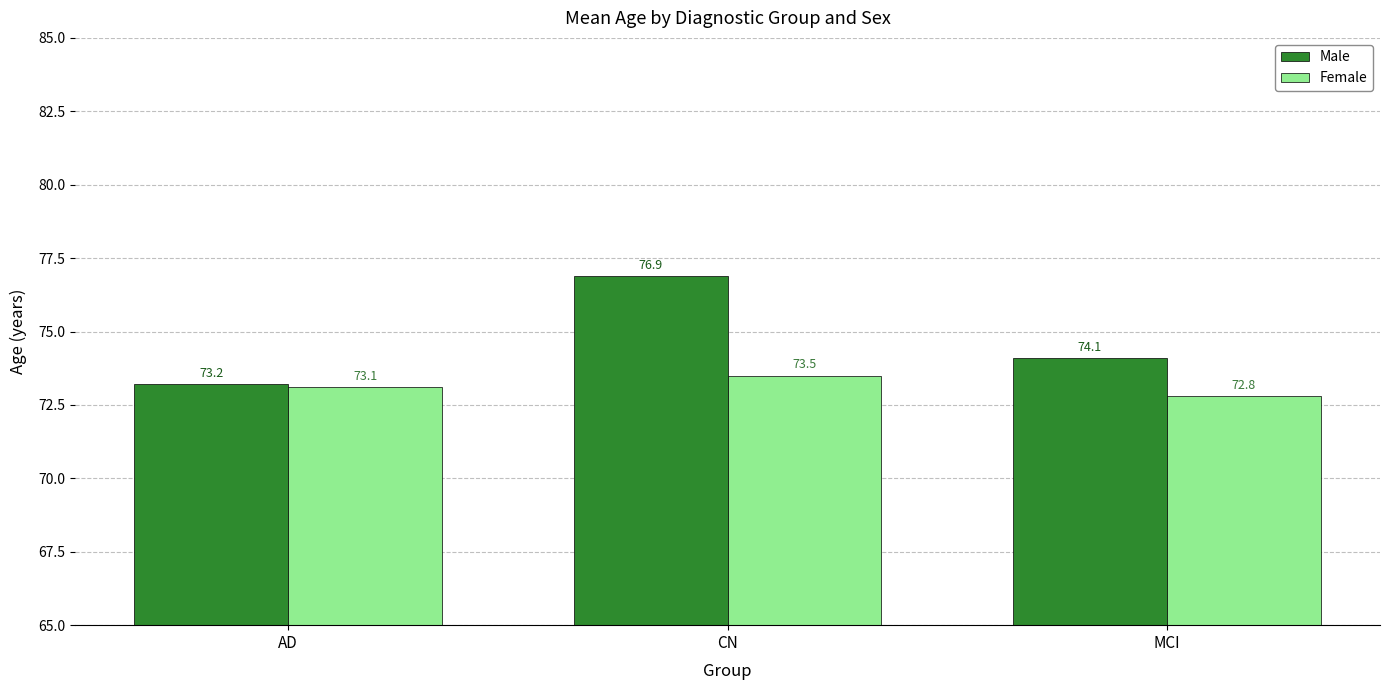

Reading left to right, list all the values displayed in this chart.

Male: 73.2	76.9	74.1
Female: 73.1	73.5	72.8